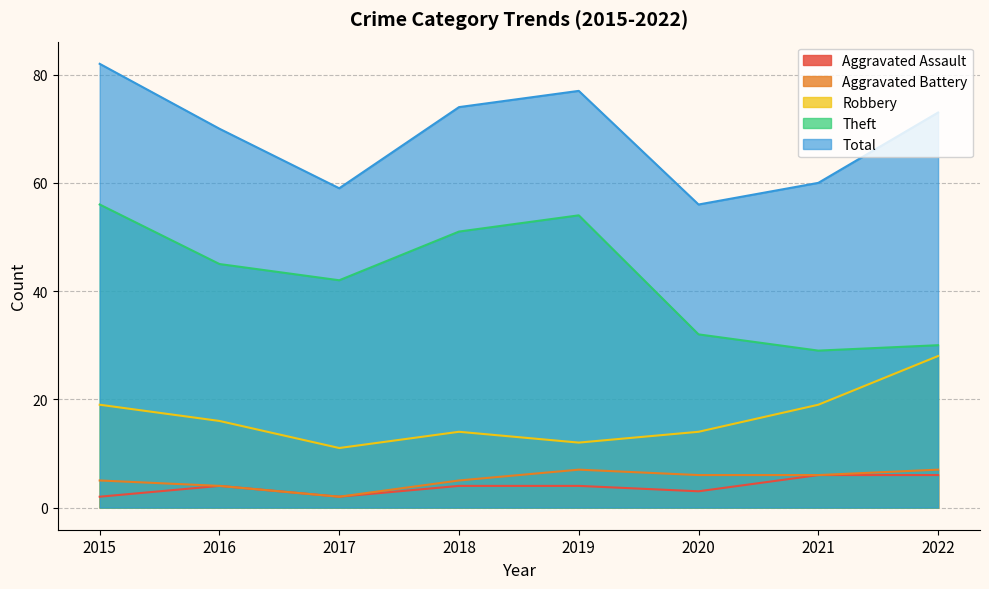

What is the difference between the second highest and second lowest values in the Robbery series?

7